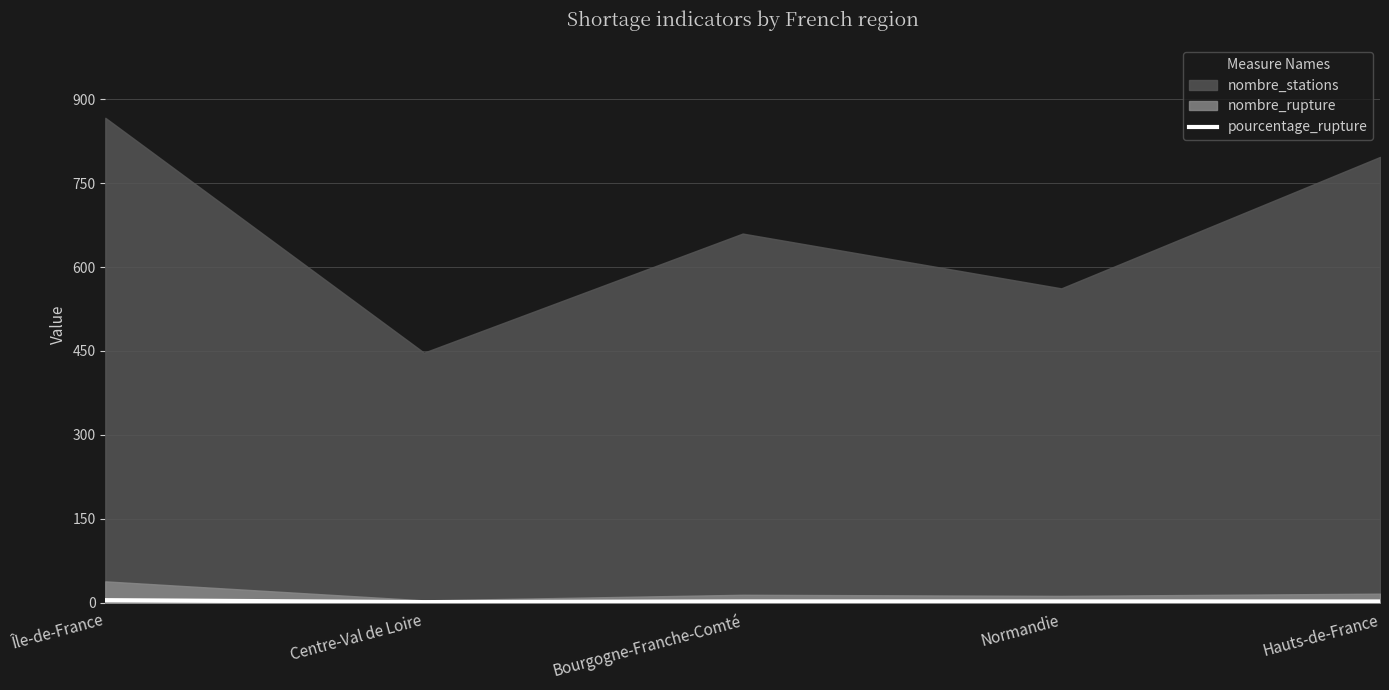

What is the label of the 2nd point from the left?

Centre-Val de Loire